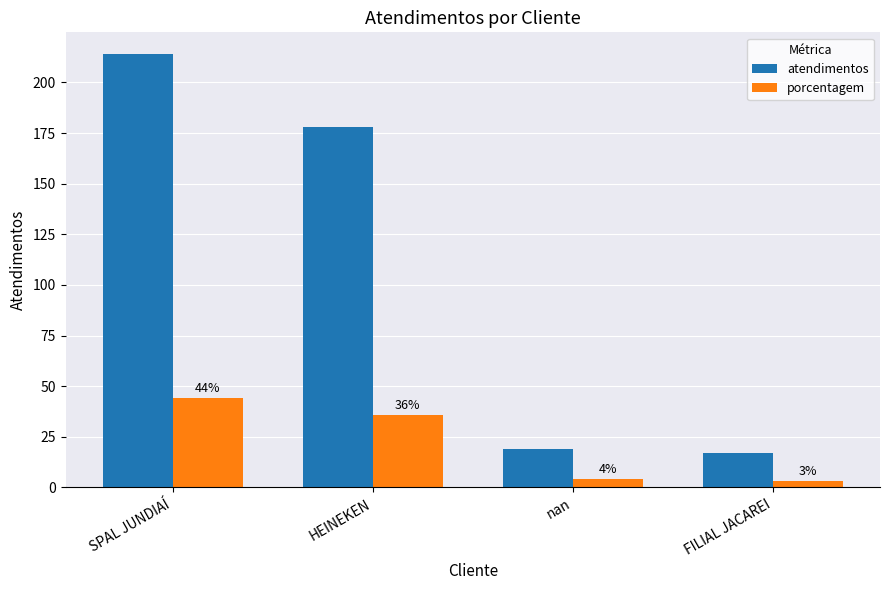

Are the bars grouped side by side (vs. stacked)?

Yes